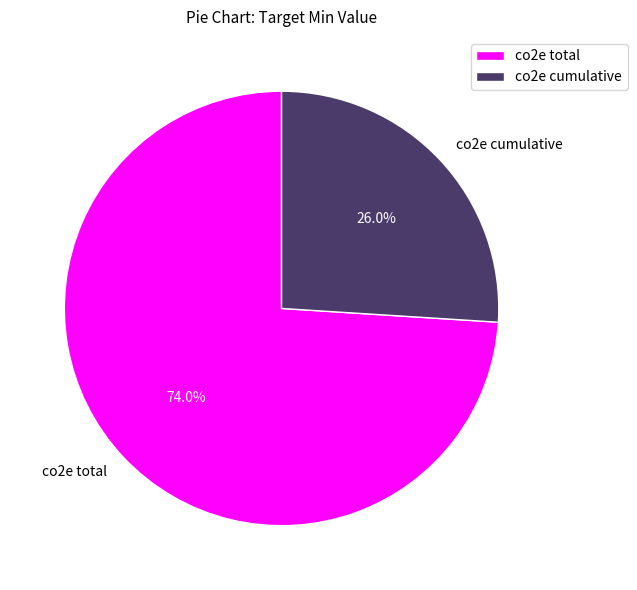

To the nearest percent, what is the difference between the largest and smallest slice percentages?

48%